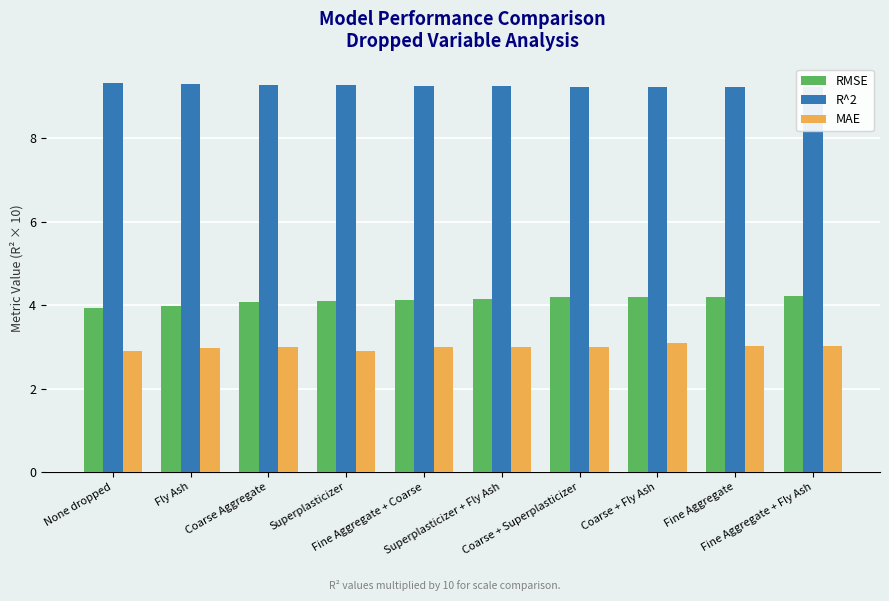

Count the R^2 values in the range 9 to 10.

10